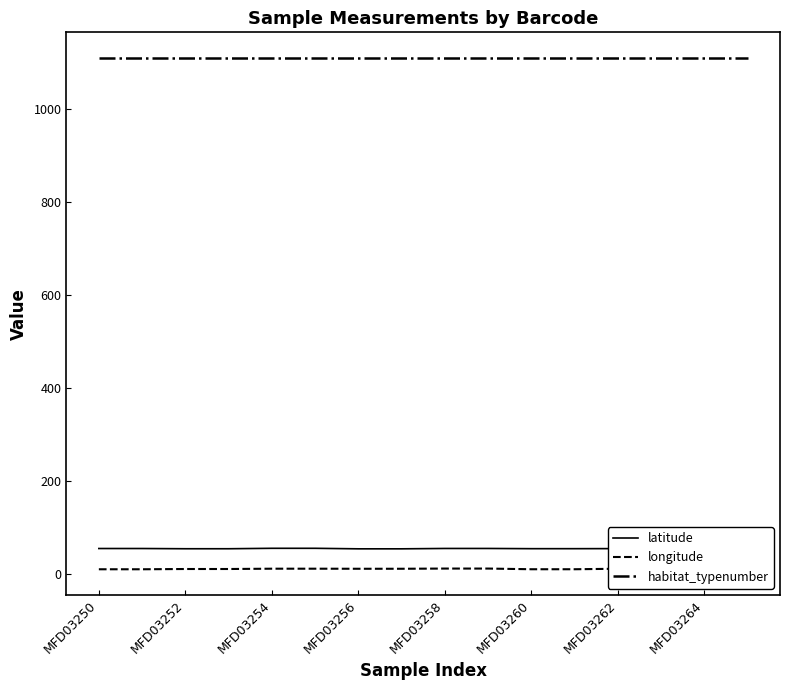

True or false: latitude and habitat_typenumber cross at least once.

False